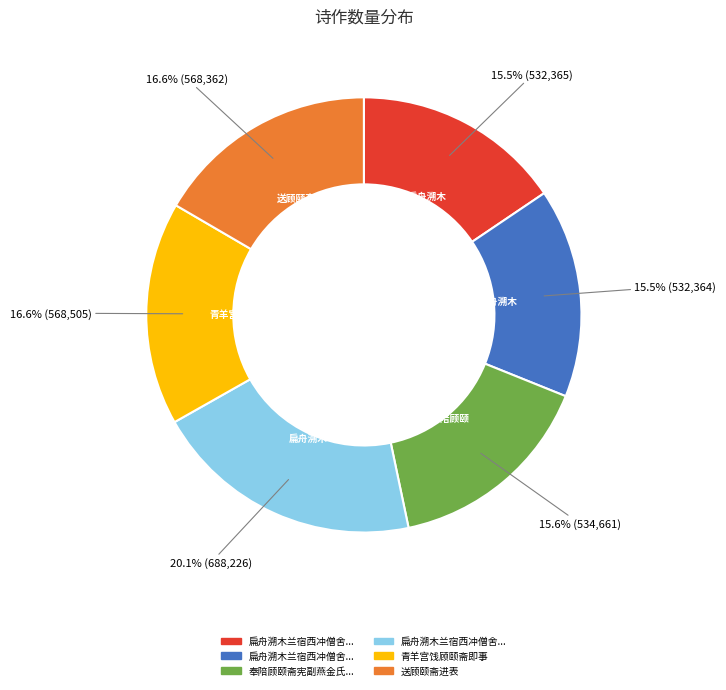

Count the number of slices in the pie.

6